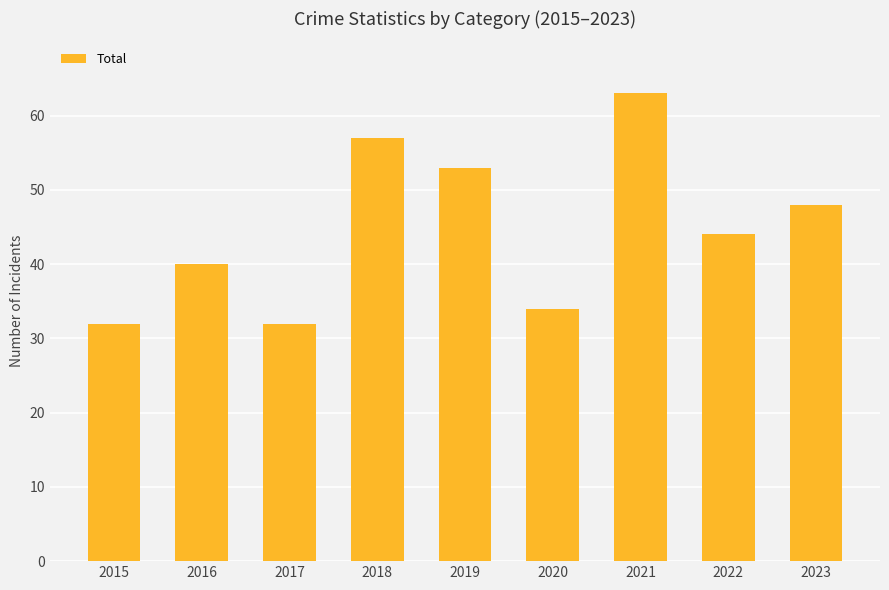

Reading left to right, transcribe all the data shown in this chart.

32	40	32	57	53	34	63	44	48